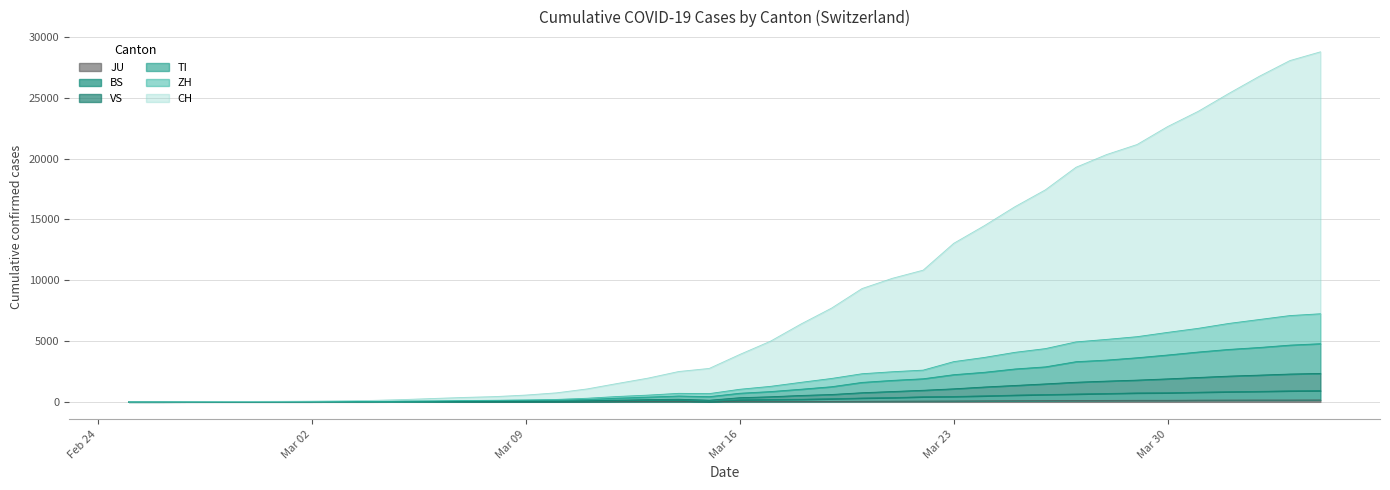

The value of TI at 2020-03-03 is 16. True or false?

True